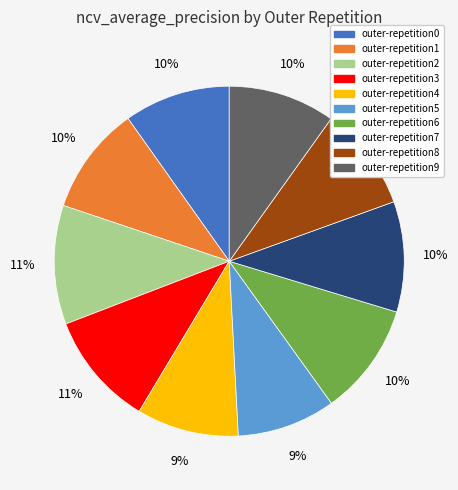

What percentage is the outer-repetition5 slice, to the nearest percent?

9%